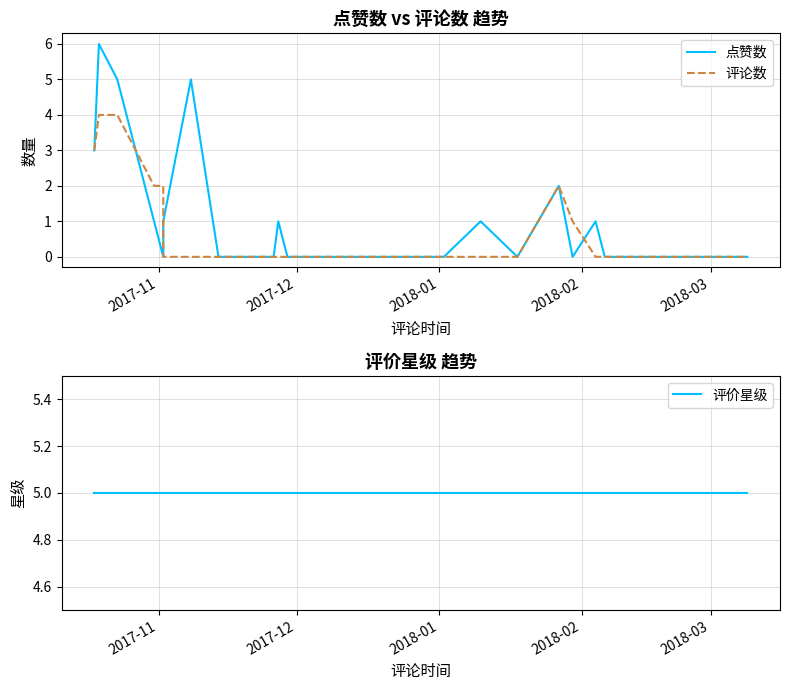

True or false: 点赞数 has a value of -4 at 11.

False